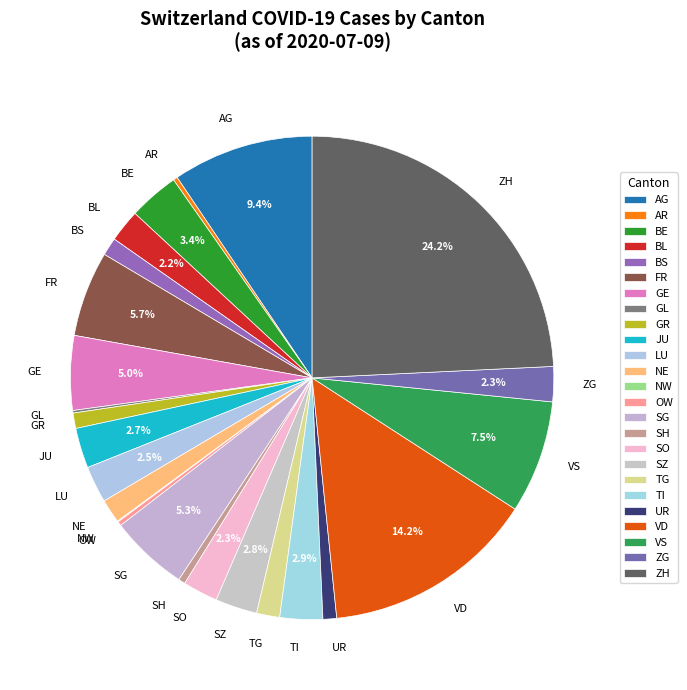

Is there a majority slice in this chart?

No